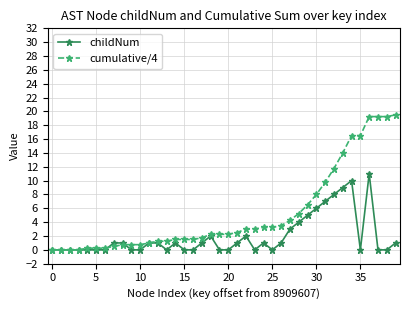

What is the difference between the maximum and minimum values in the childNum series?

11.0